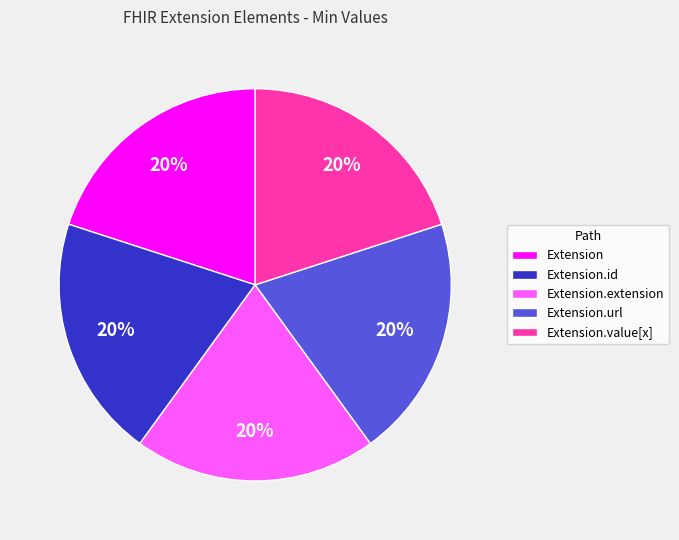

True or false: Extension.url accounts for 27% of the total.

False